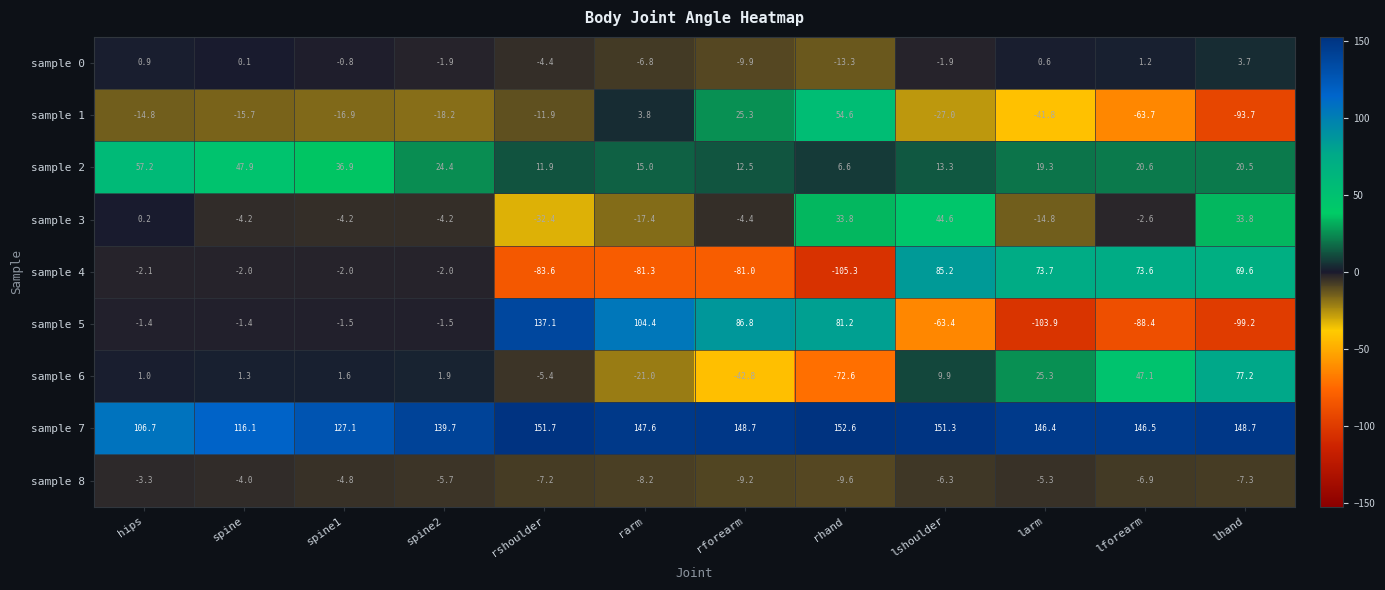

How many categories are shown in the chart?

12